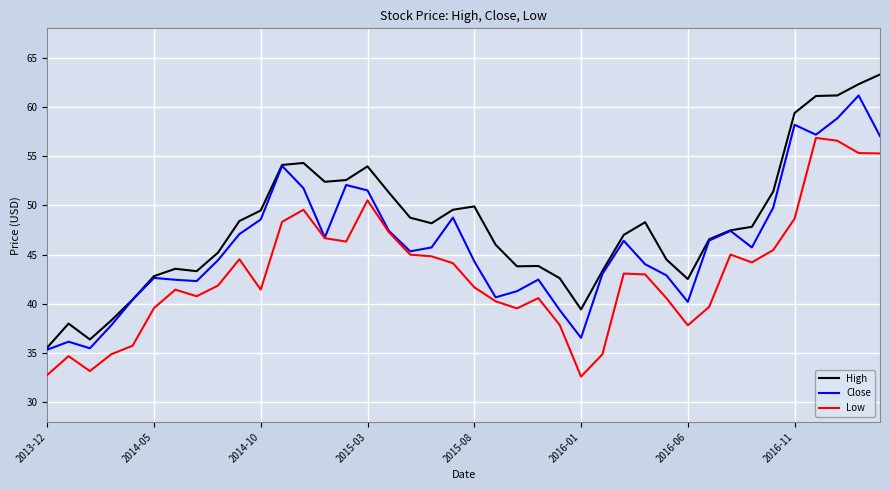

What is the maximum value shown in the chart?

63.3